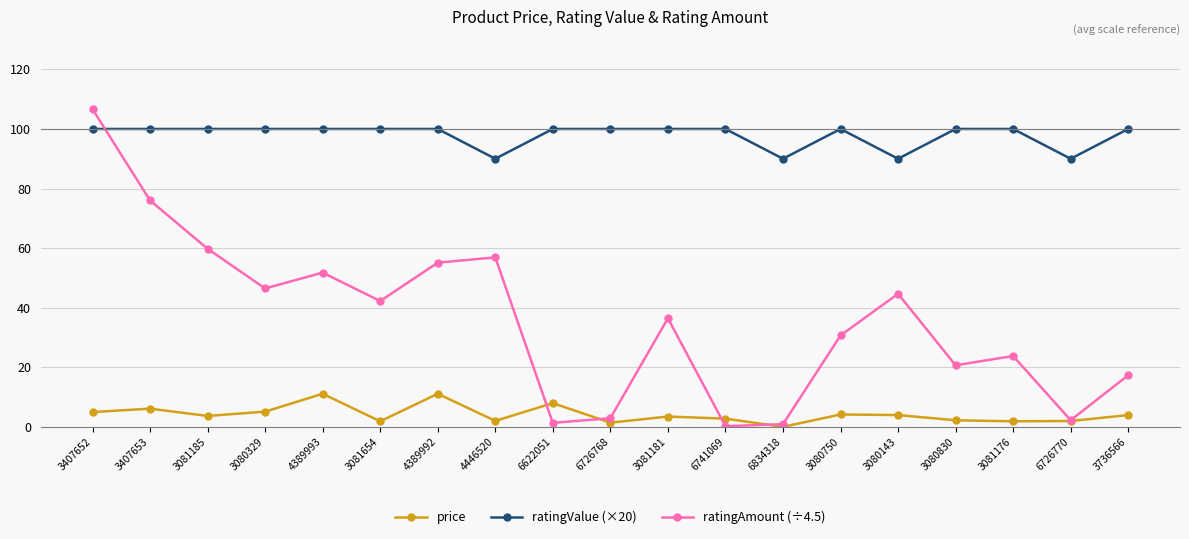

True or false: price has more than 1 interior local peaks.

True